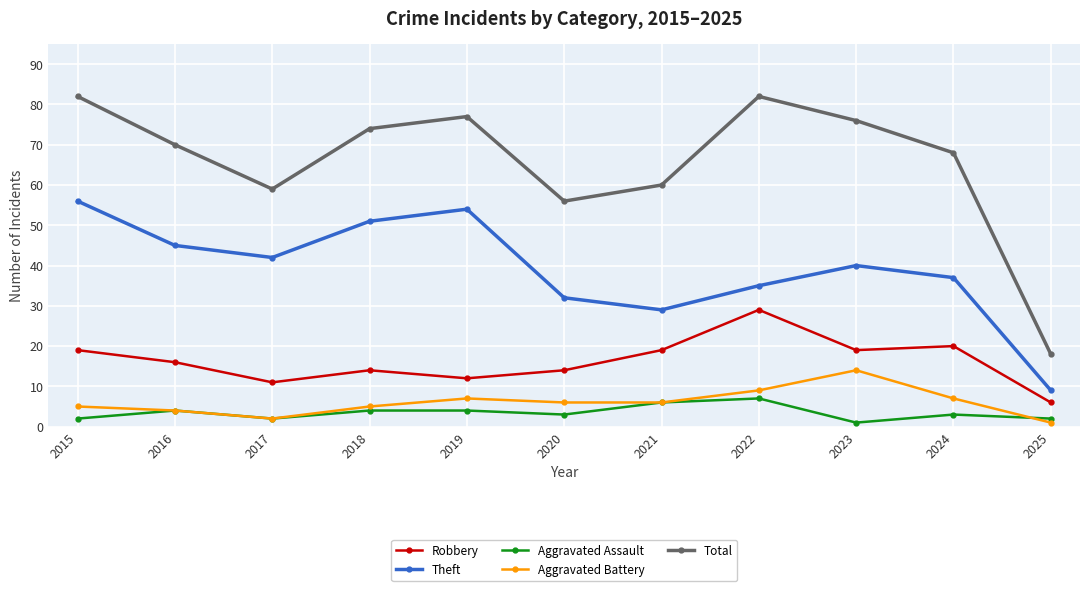

What is the average value of the Robbery series?

16